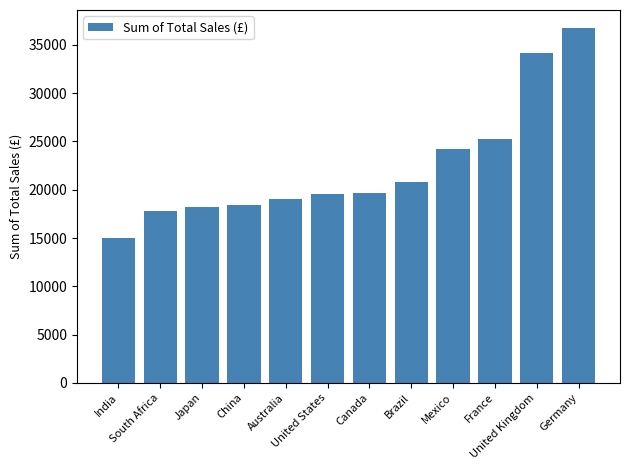

What is the difference between the values at United States and Mexico?

4649.0